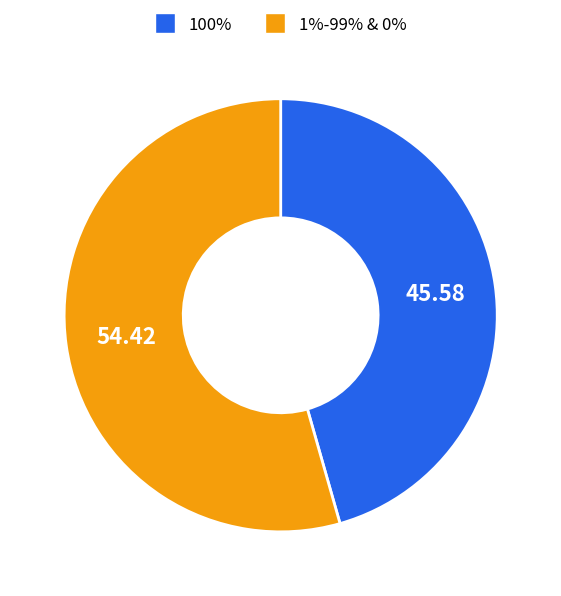

Is there a majority slice in this chart?

Yes